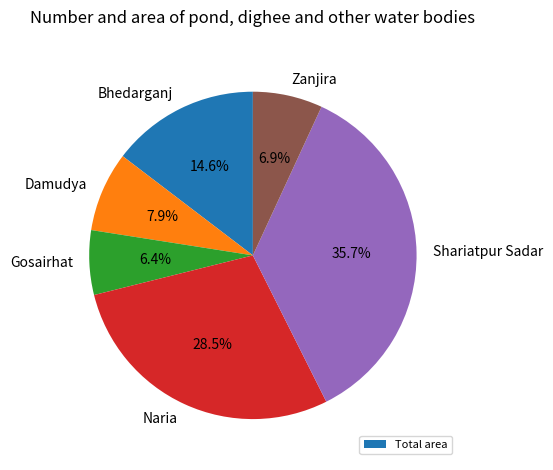

Combined, do Damudya and Shariatpur Sadar account for over 50%?

No